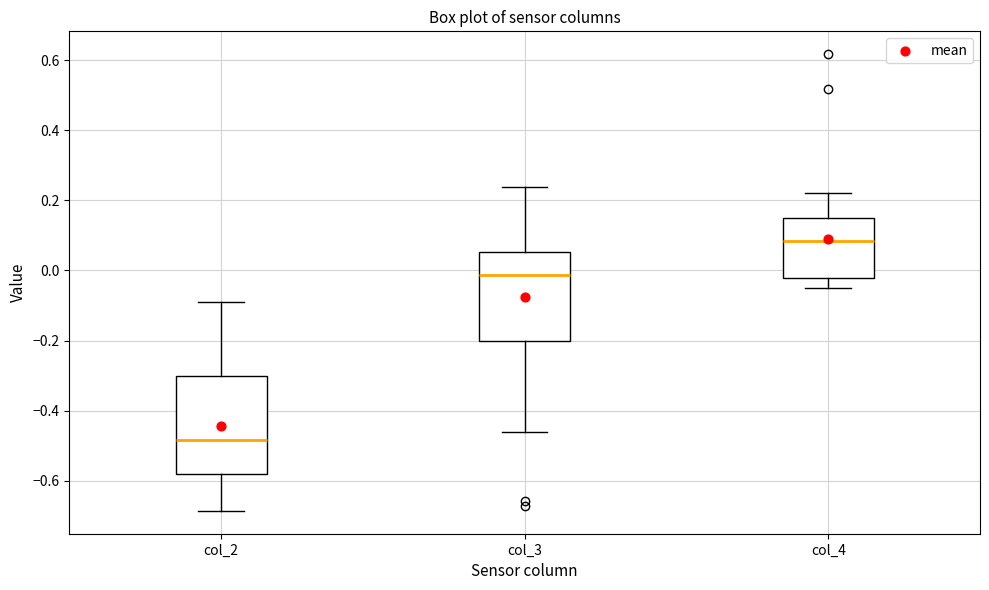

Where is the lower edge of the box for col_3 on the y-axis? The values are not printed on the chart, so give them approximately, as read against the axis.

-0.20